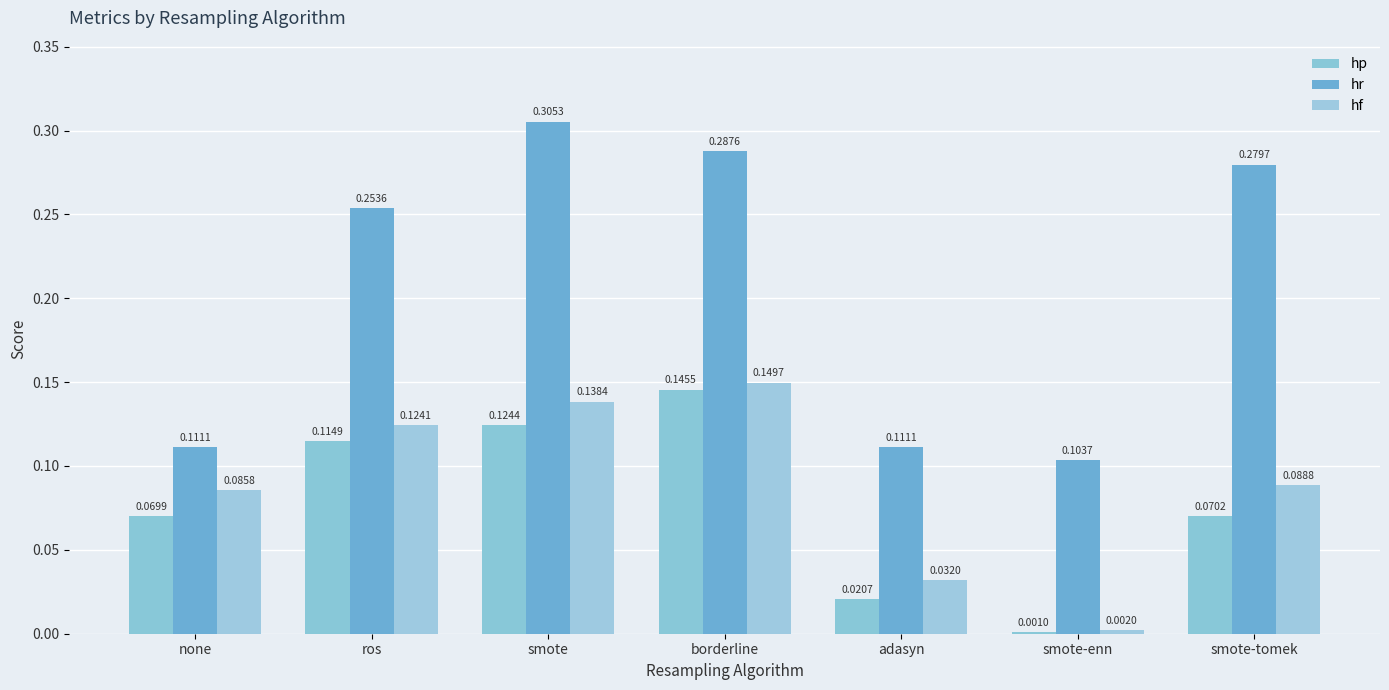

At which category is the sum across all series the highest?

borderline